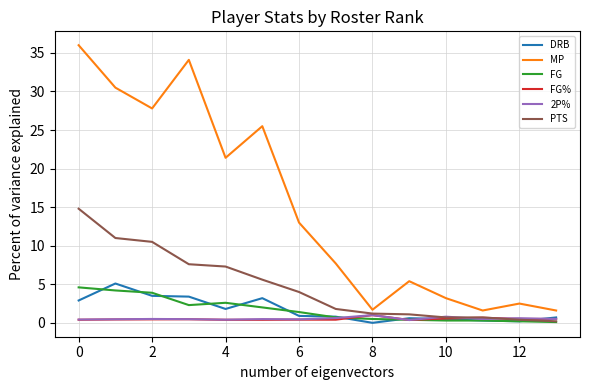

Does the chart have visible grid lines?

Yes